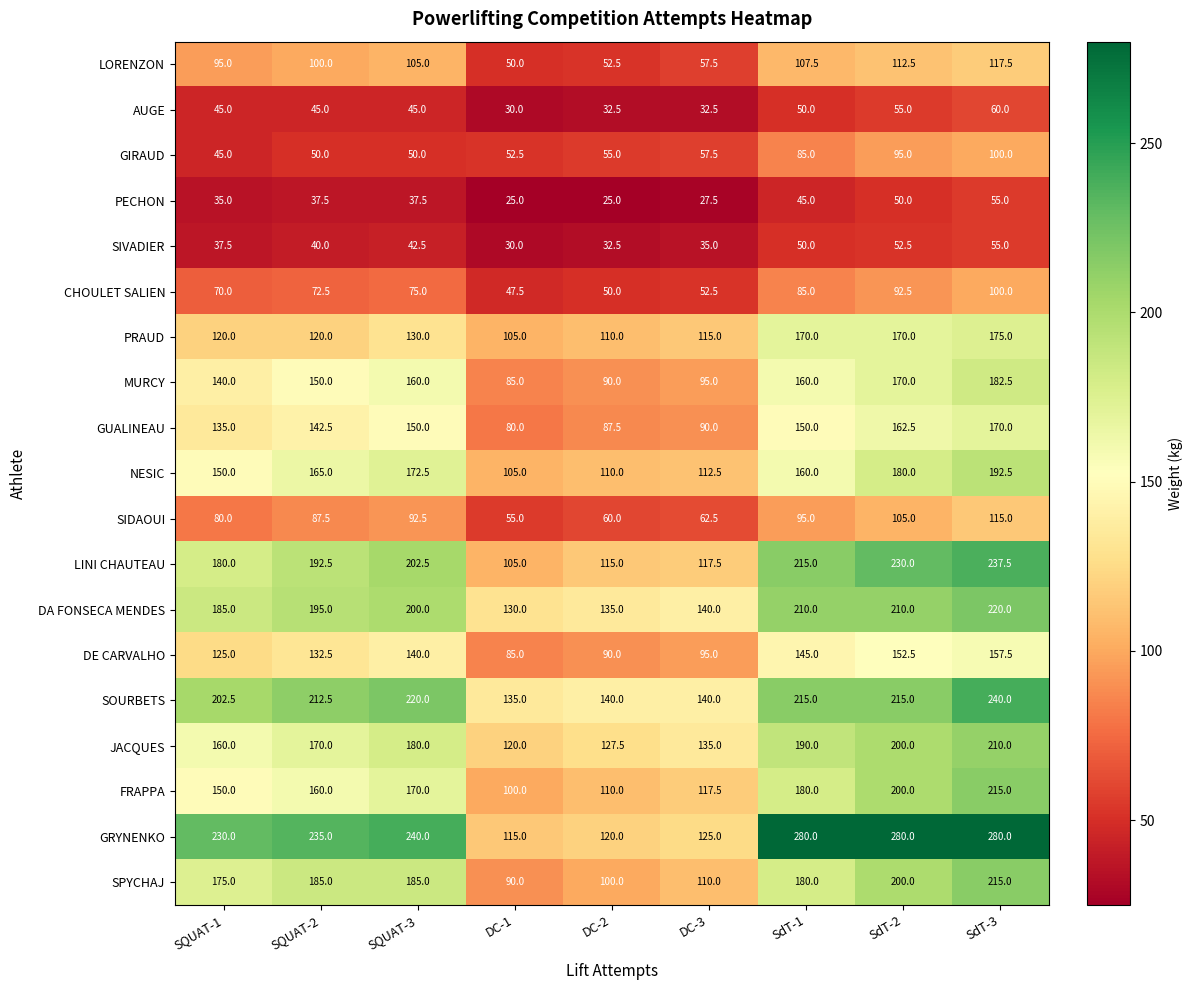

List the labels in order of FRAPPA value, smallest first.

DC-1, DC-2, DC-3, SQUAT-1, SQUAT-2, SQUAT-3, SdT-1, SdT-2, SdT-3